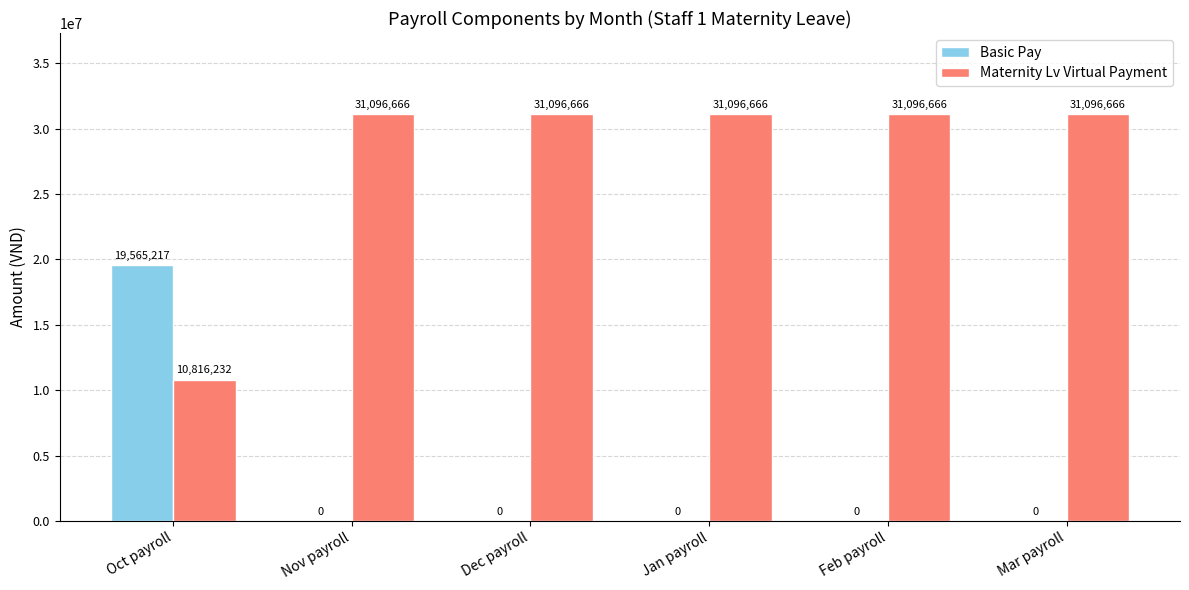

What is the sum of the Basic Pay values at Oct payroll and Dec payroll?

19565217